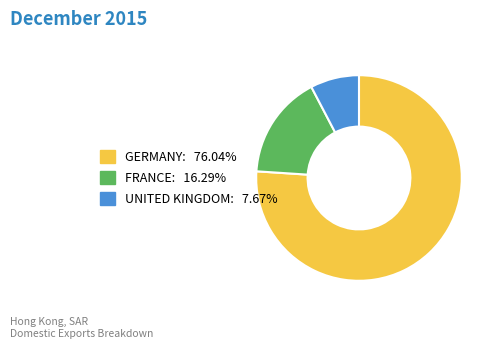

Does any single category account for the majority?

Yes